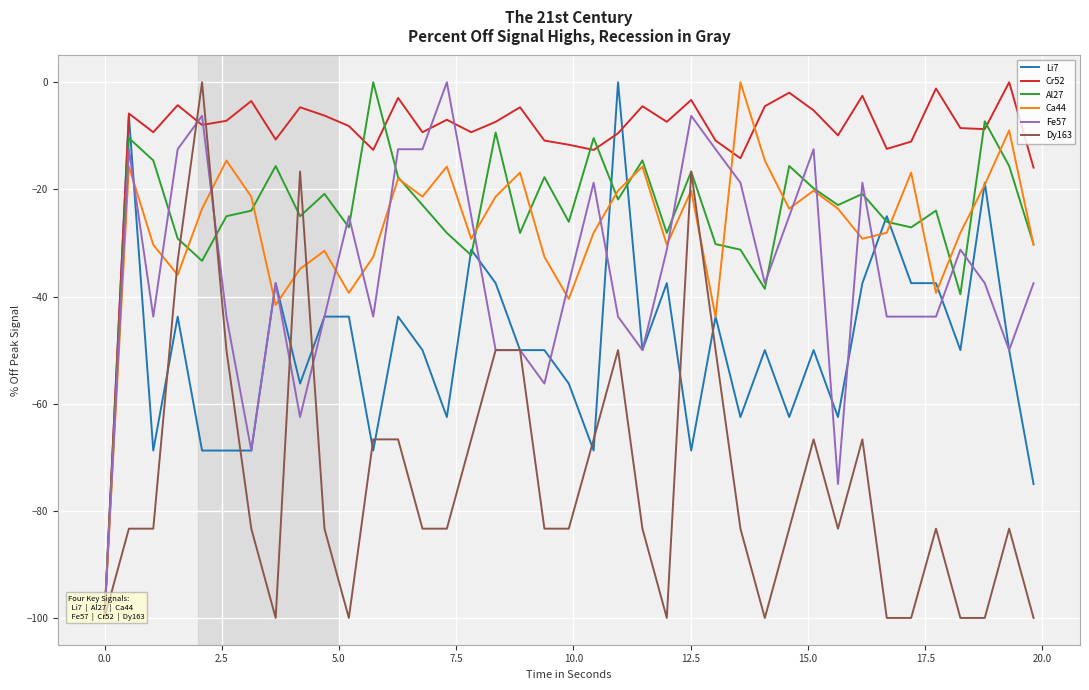

What are all the series names shown in the legend?

Li7, Cr52, Al27, Ca44, Fe57, Dy163